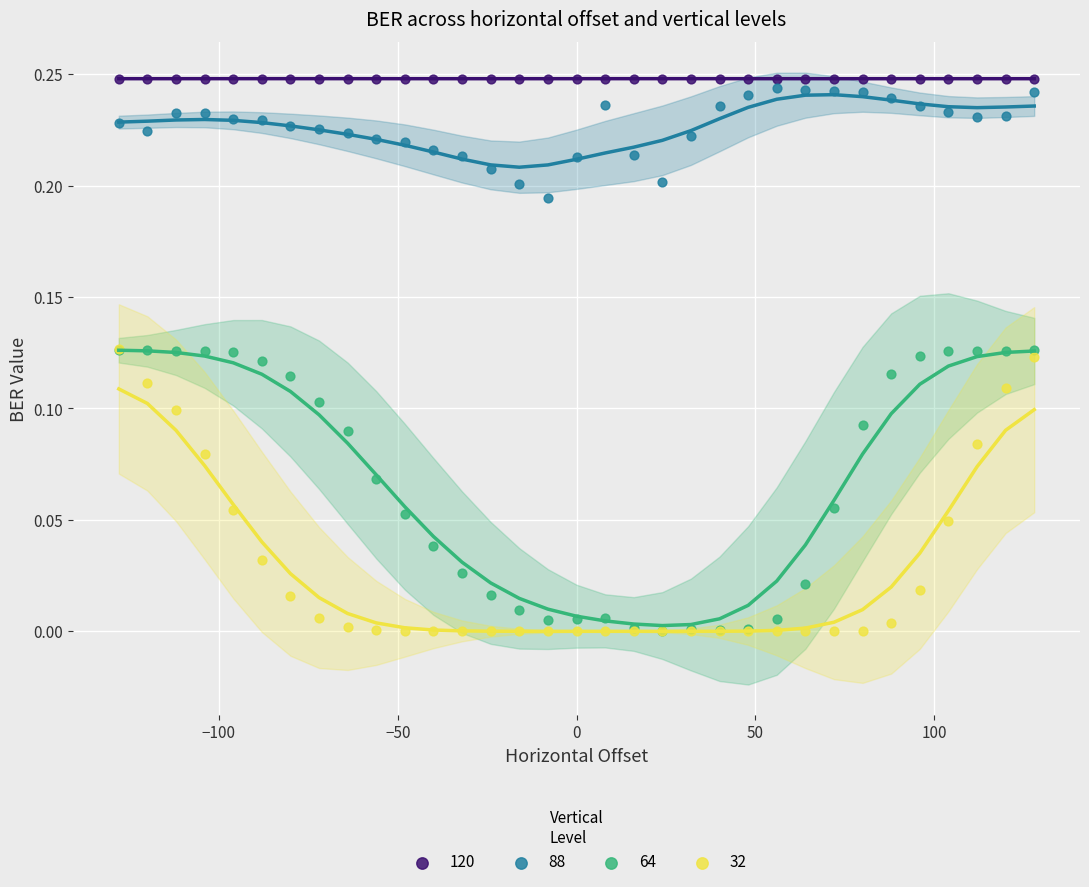

Which series contains the highest Y value?

120